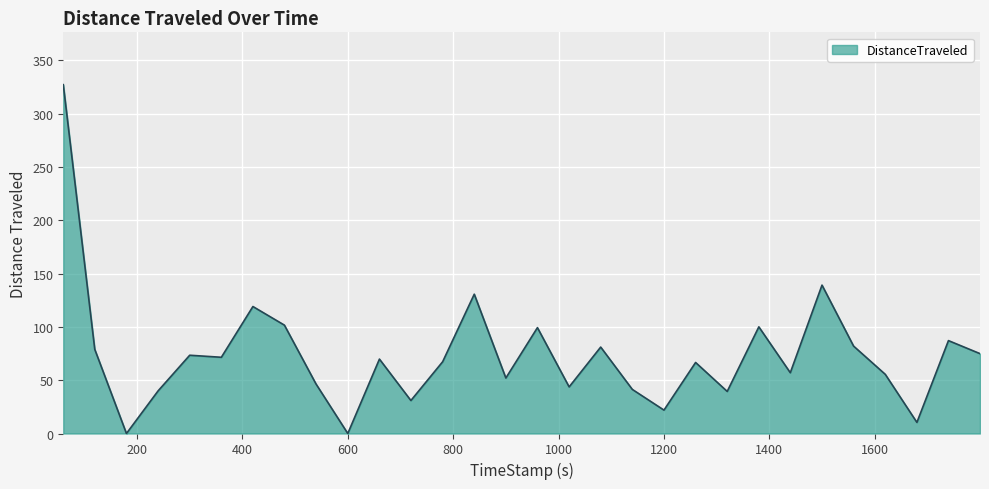

What is the greatest value displayed?

327.1